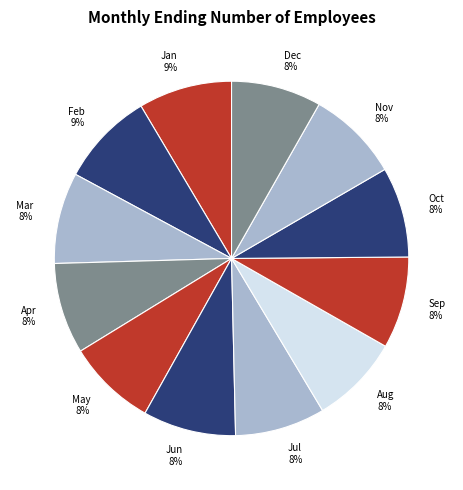

Is it true that Sep is 8% of the pie?

True